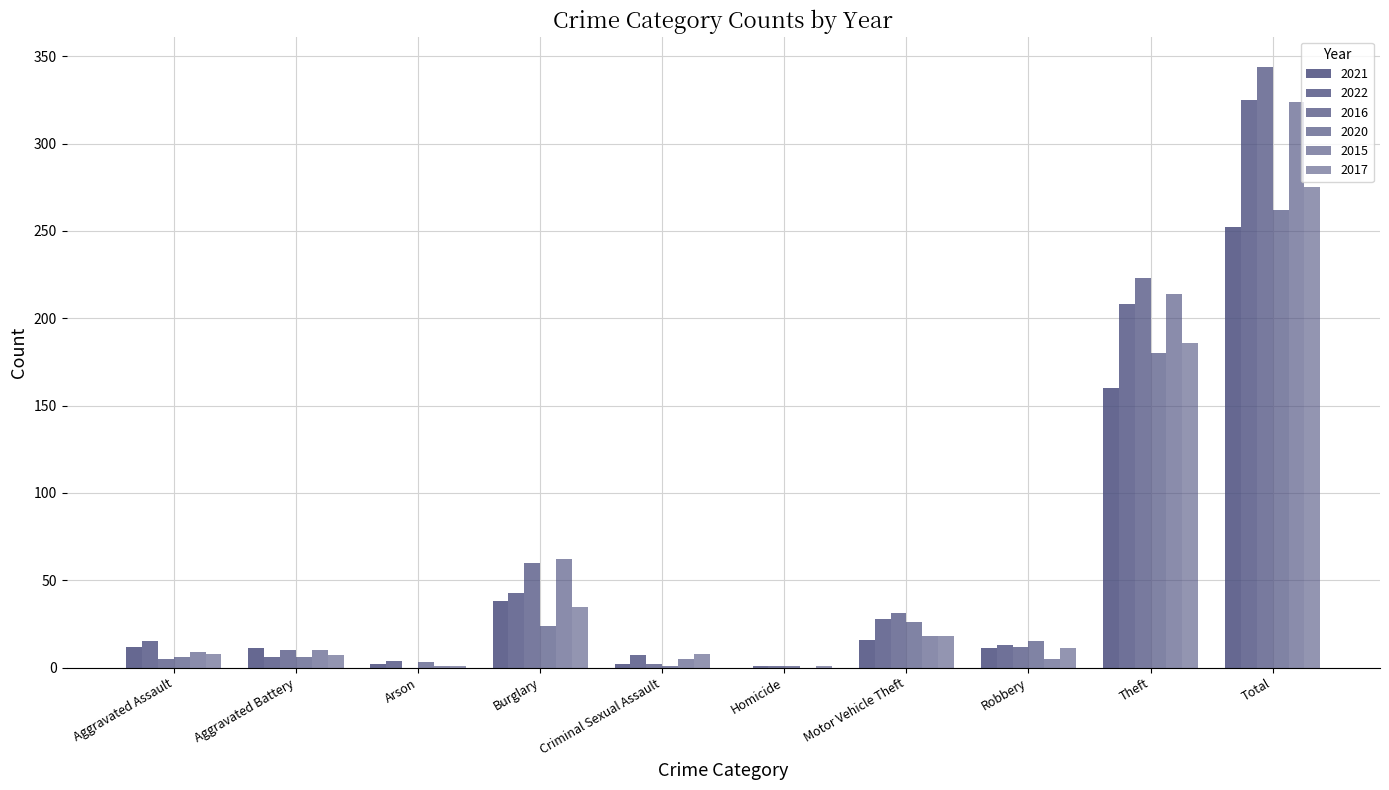

Which has a higher value, Theft or Criminal Sexual Assault?

Theft